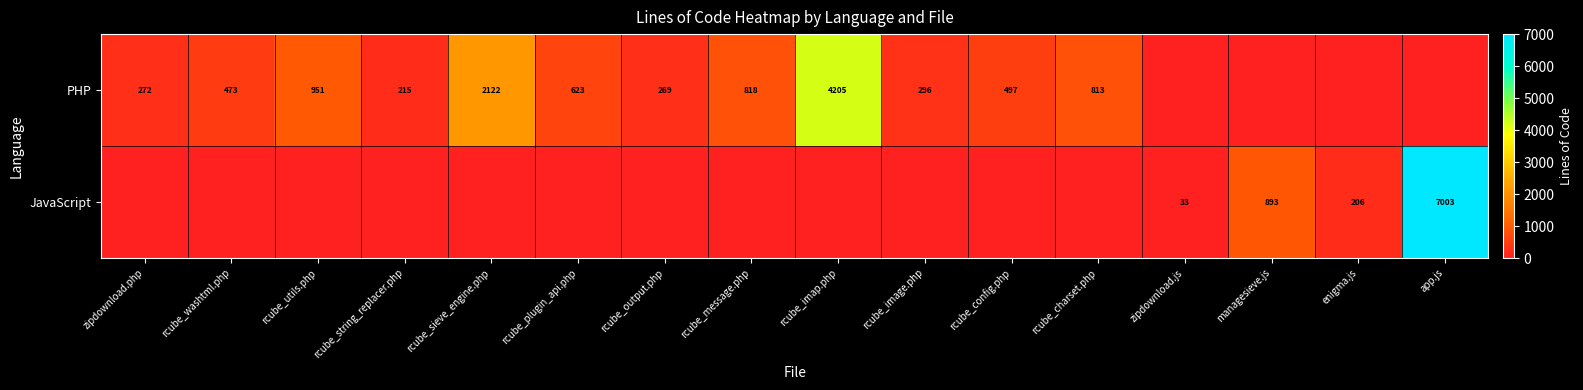

What is the sum of the JavaScript values at zipdownload.js and app.js?

7036